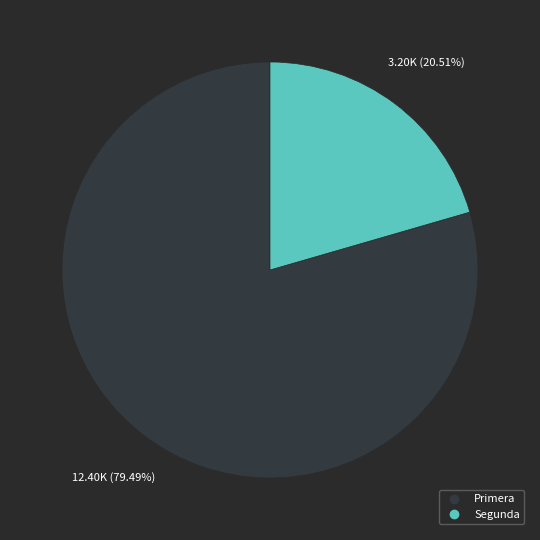

Between Primera and Segunda, which is larger?

Primera